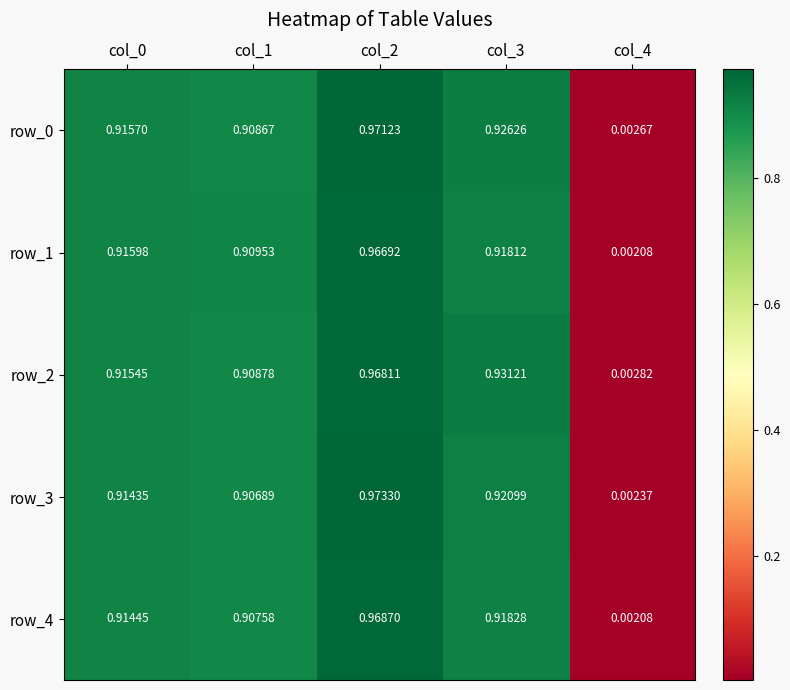

Count the number of categories in the chart.

5